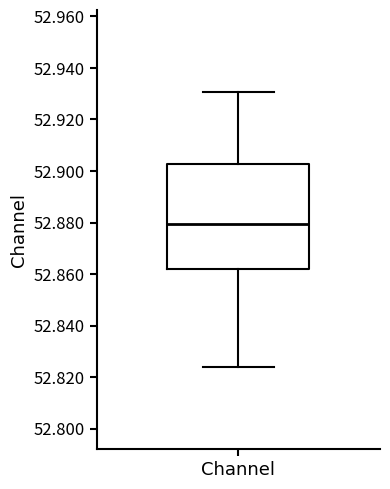

Read this box plot against the y-axis: the position of the median line, the range covered by the box, and the ends of both whiskers. The values are not printed on the chart, so give them approximately, as read against the axis.

median 52.880, box 52.862 to 52.902, whiskers 52.824 to 52.930